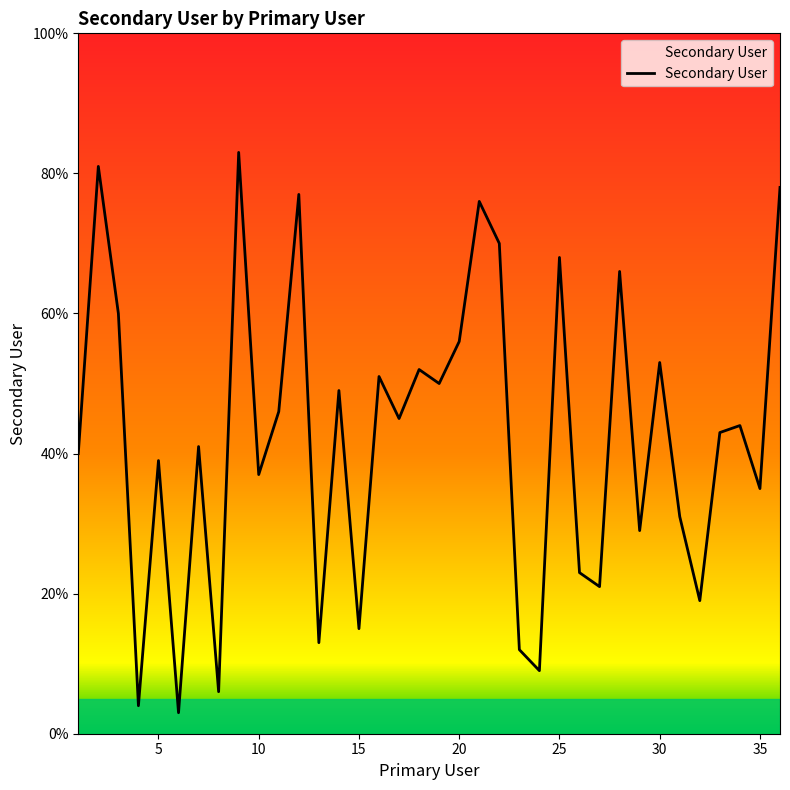

What is the greatest value displayed?

83